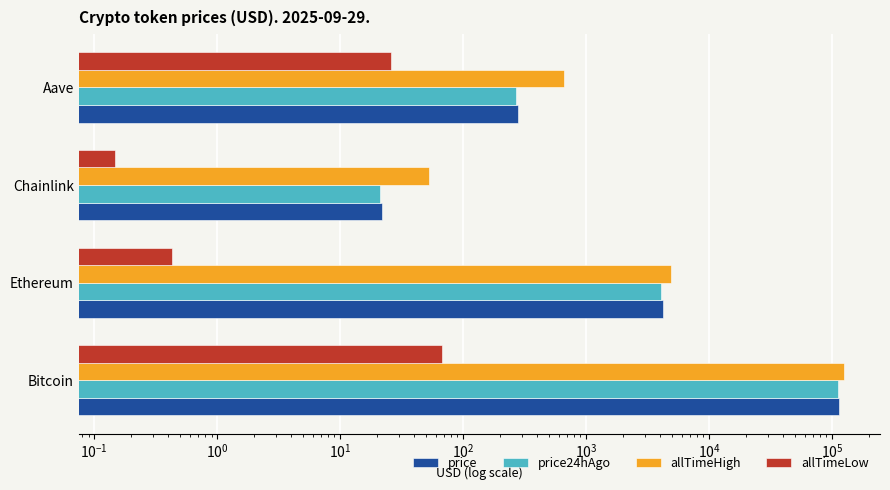

Which series has the largest total across all categories?

allTimeHigh